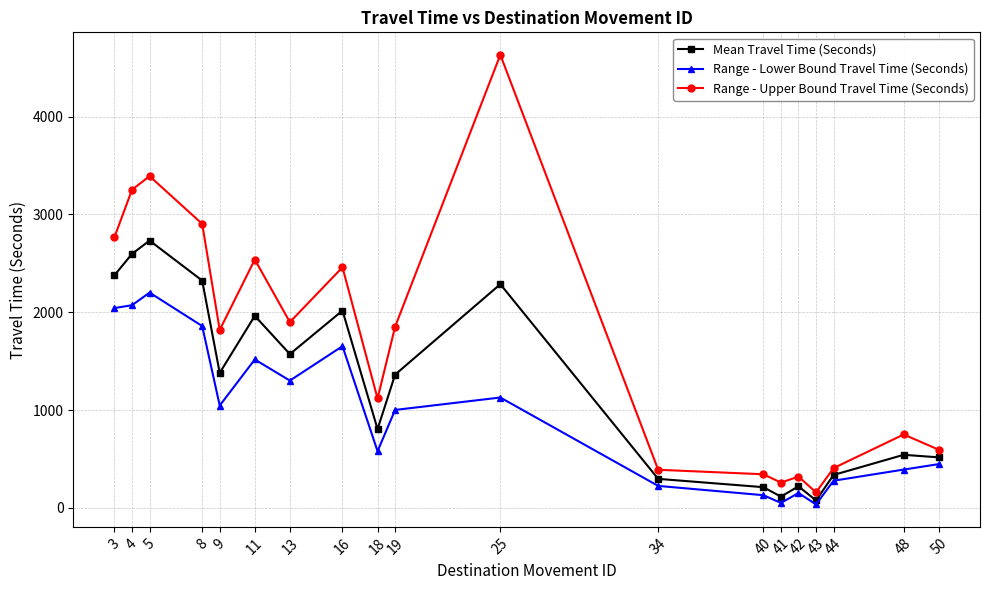

What is the sum of the Range - Upper Bound Travel Time (Seconds) values at 44 and 41?

664